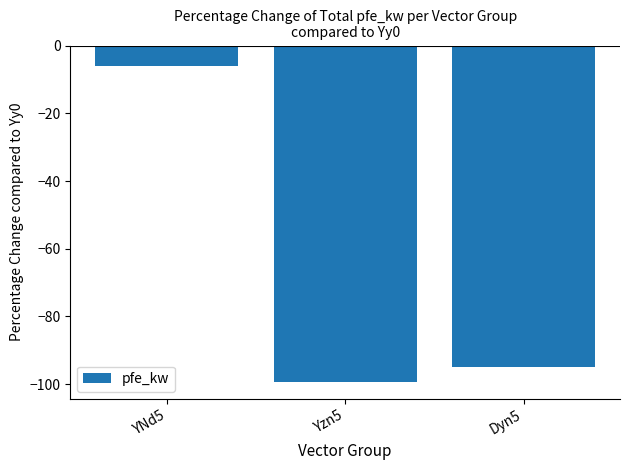

Rank the categories by value from highest to lowest.

YNd5, Dyn5, Yzn5